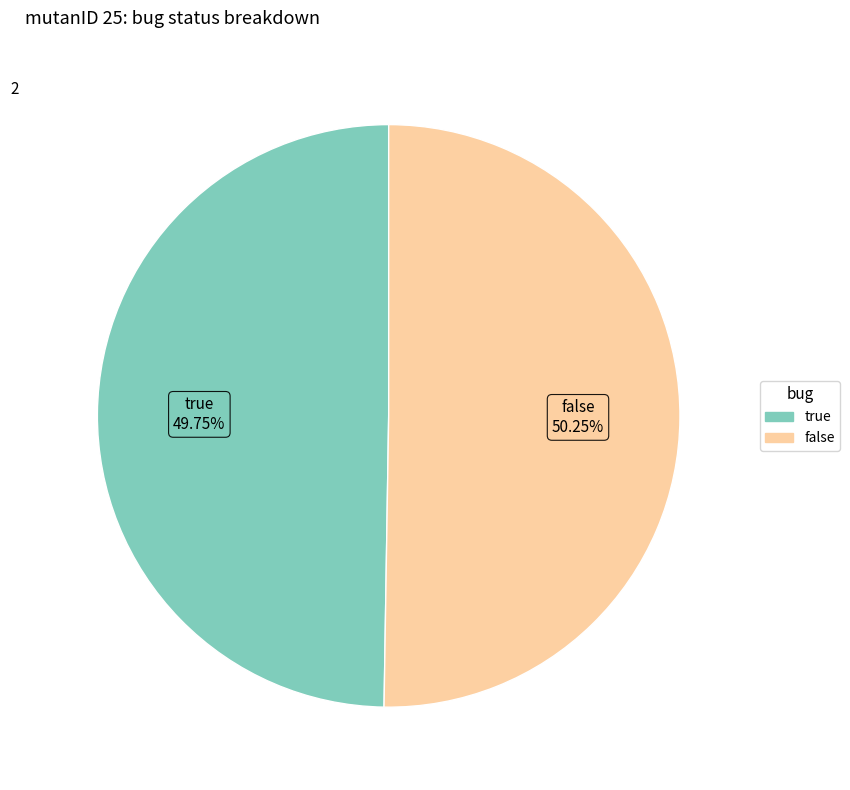

To the nearest percent, what portion does false represent?

50%